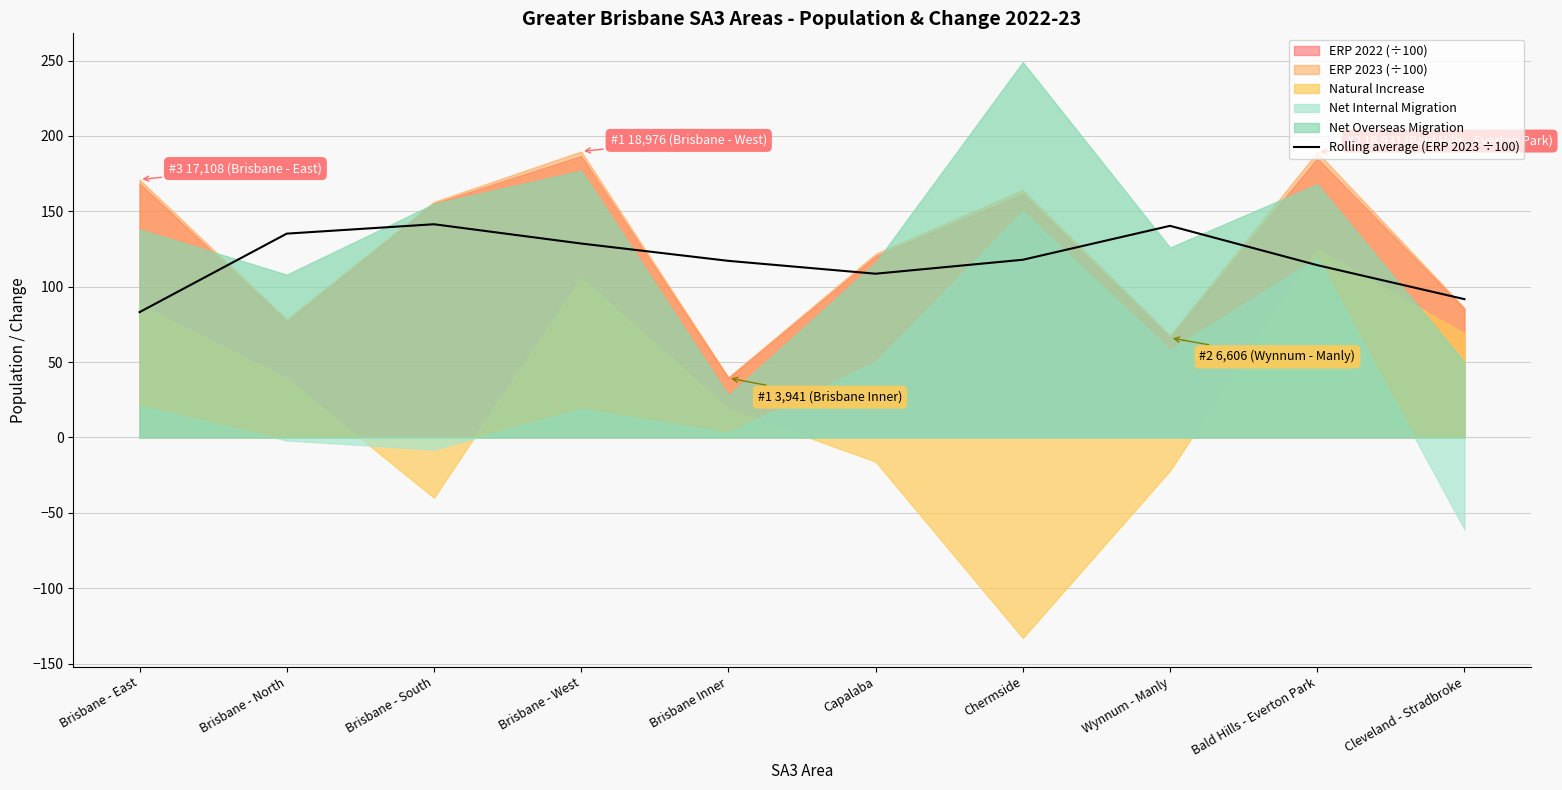

What is the maximum value for Rolling average (ERP 2023 ÷100)?

141.4